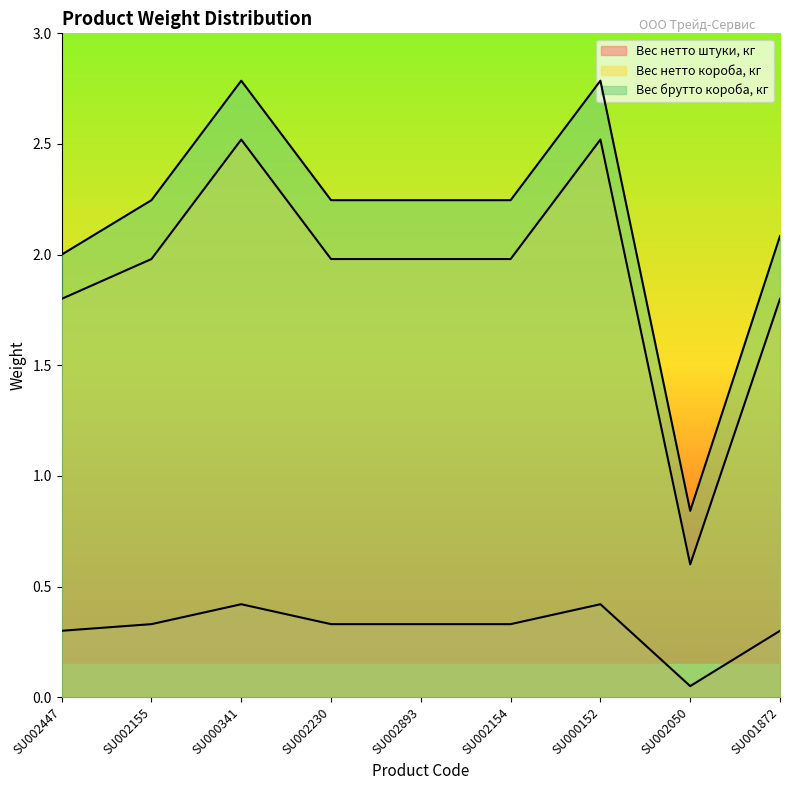

True or false: Вес брутто короба, кг and Вес нетто штуки, кг cross at least once.

False